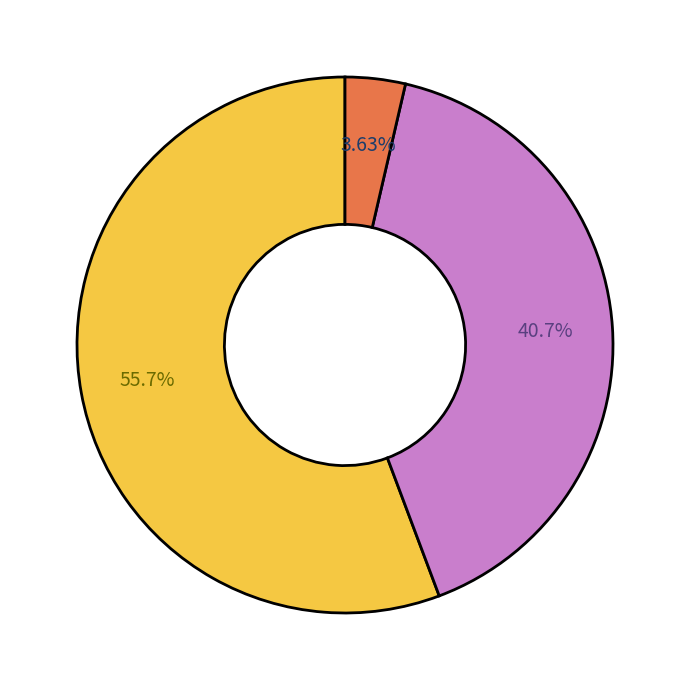

Does any single category account for the majority?

Yes